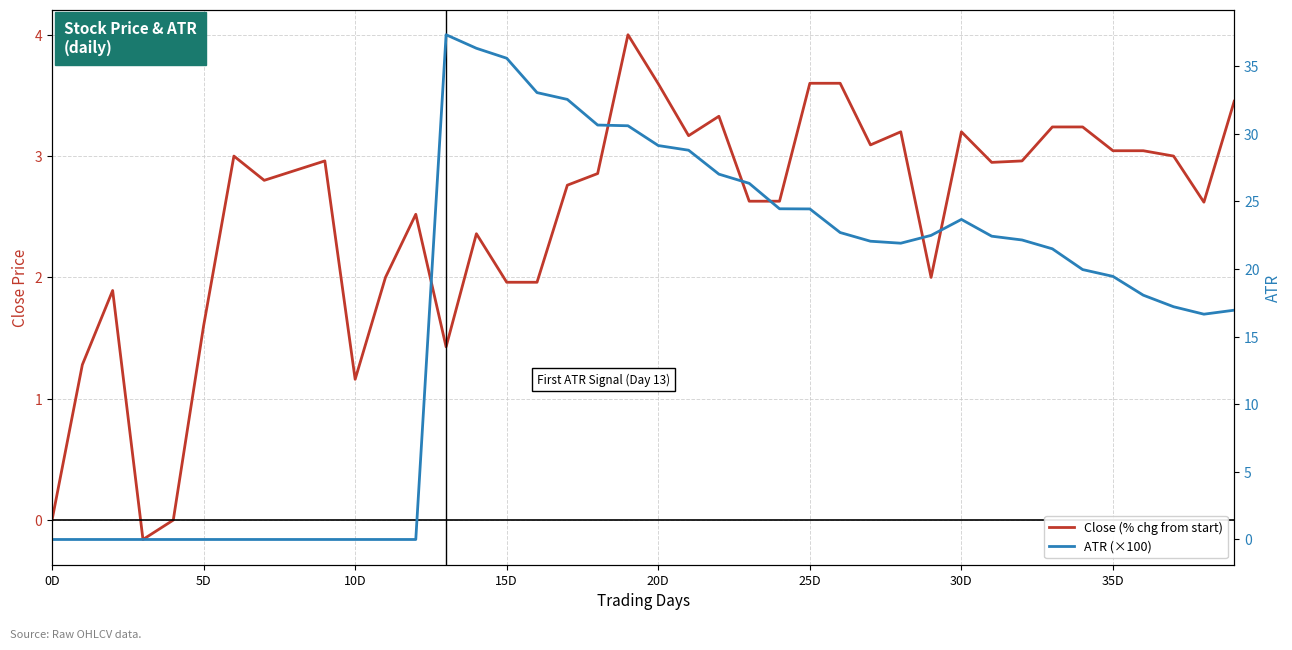

Reading left to right, transcribe all the data shown in this chart.

Close (% chg from start): 0.0	1.3	1.9	-0.2	0.0	1.6	3.0	2.8	2.9	3.0	1.2	2.0	2.5	1.4	2.4	2.0	2.0	2.8	2.9	4.0	3.6	3.2	3.3	2.6	2.6	3.6	3.6	3.1	3.2	2.0	3.2	2.9	3.0	3.2	3.2	3.0	3.0	3.0	2.6	3.5
ATR (×100): 0.0	0.0	0.0	0.0	0.0	0.0	0.0	0.0	0.0	0.0	0.0	0.0	0.0	37.3	36.3	35.6	33.0	32.5	30.6	30.6	29.1	28.8	27.0	26.3	24.4	24.4	22.7	22.0	21.9	22.5	23.7	22.4	22.1	21.5	20.0	19.4	18.1	17.2	16.7	17.0